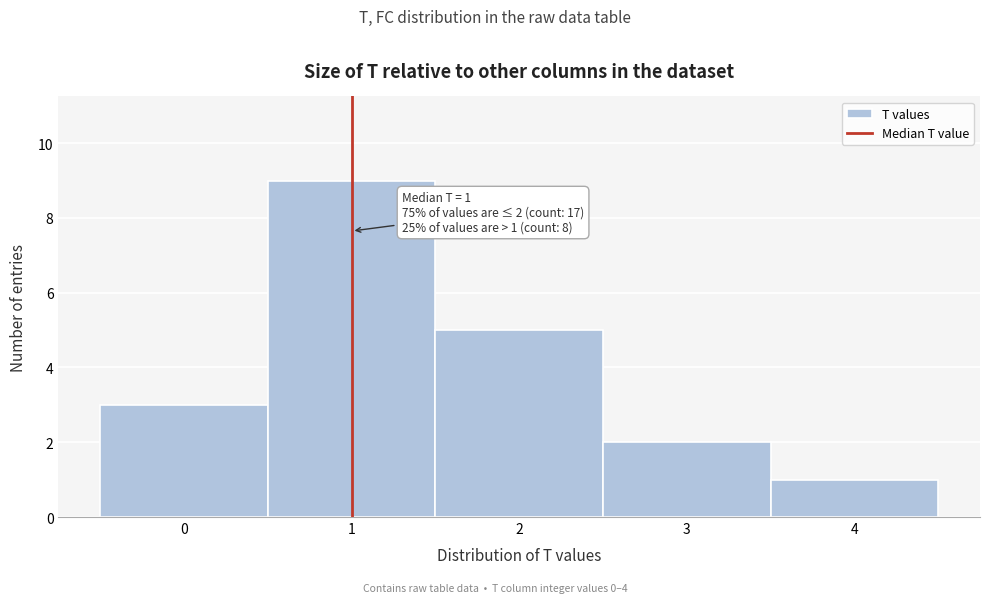

Over which range of the x-axis is the bar tallest?

0.5 to 1.5